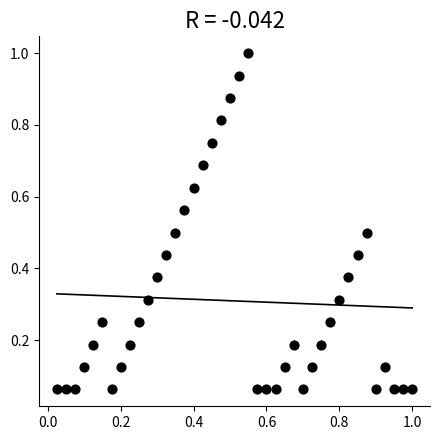

What is the range of X values (max minus min)?

1.0